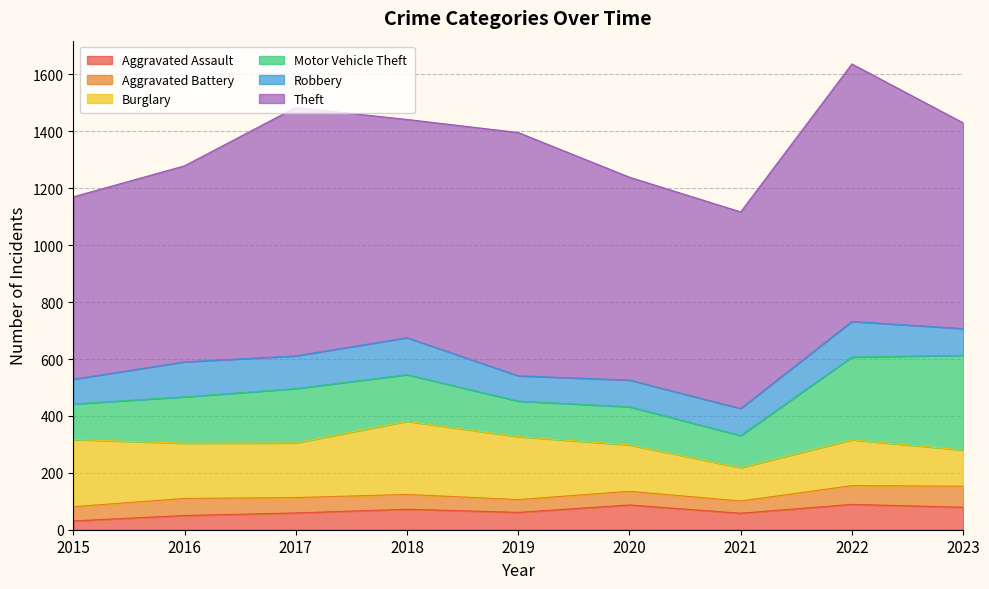

What is the difference between the highest and lowest values at 2018?

715